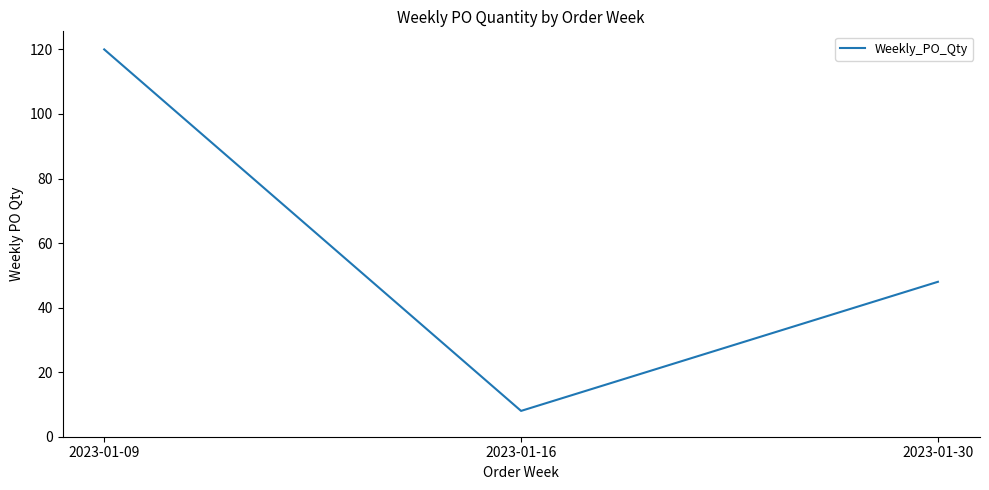

True or false: the data shows 8 at 2023-01-16.

True